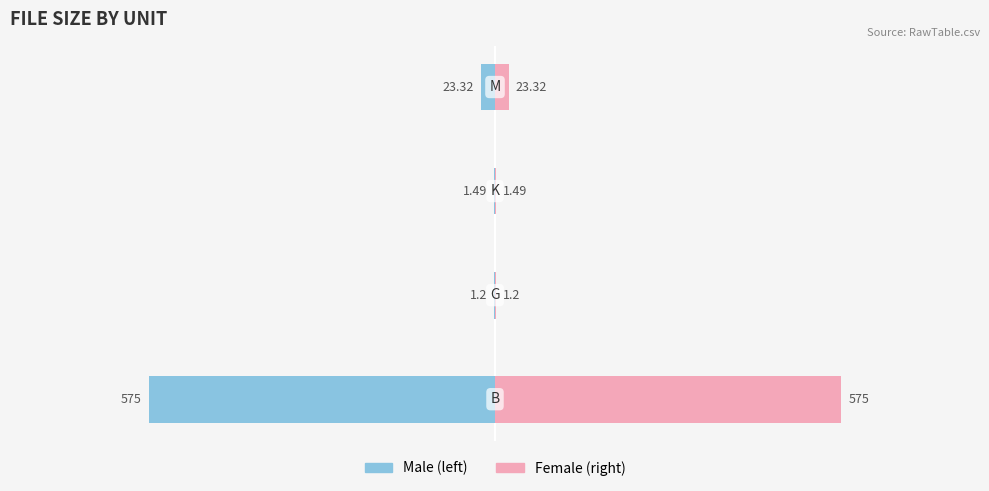

At 0, list the series in order from smallest to largest.

Male, Female